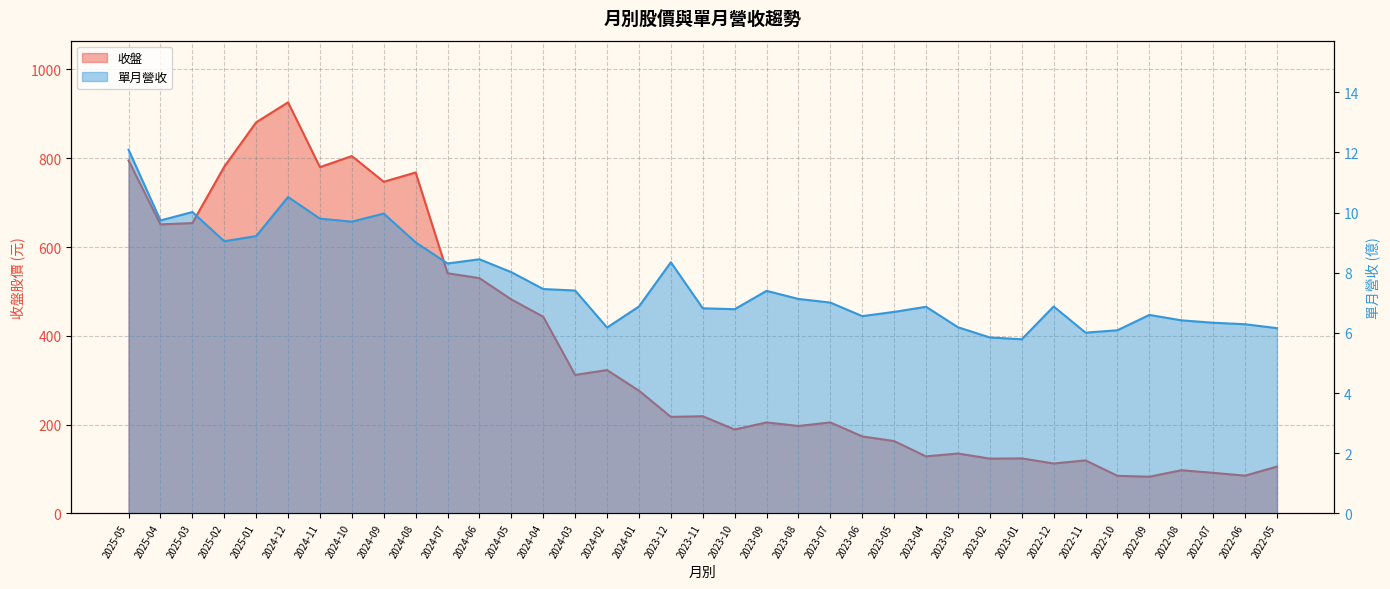

Does the chart display data point markers on the line(s)?

No